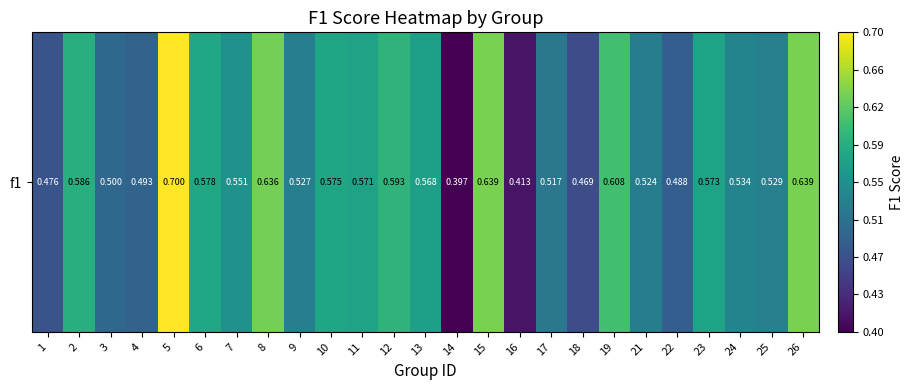

Reading left to right, transcribe all the data shown in this chart.

1=0.5	2=0.6	3=0.5	4=0.5	5=0.7	6=0.6	7=0.6	8=0.6	9=0.5	10=0.6	11=0.6	12=0.6	13=0.6	14=0.4	15=0.6	16=0.4	17=0.5	18=0.5	19=0.6	21=0.5	22=0.5	23=0.6	24=0.5	25=0.5	26=0.6